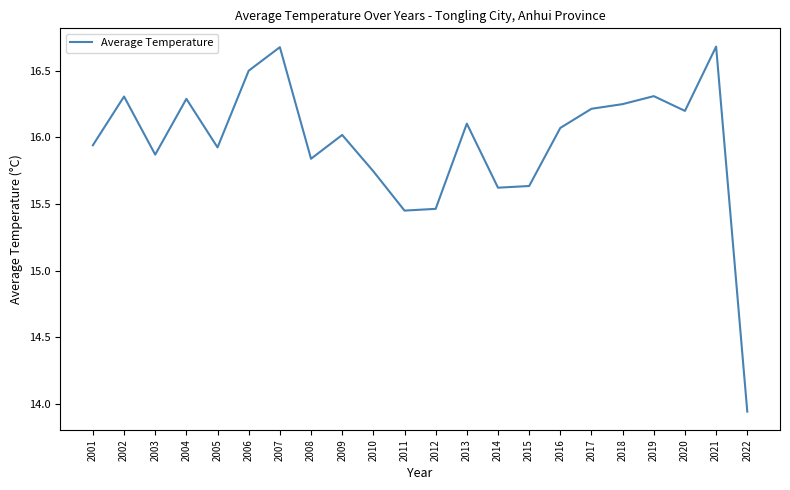

What is the difference between the values at 2007 and 2010?

0.9